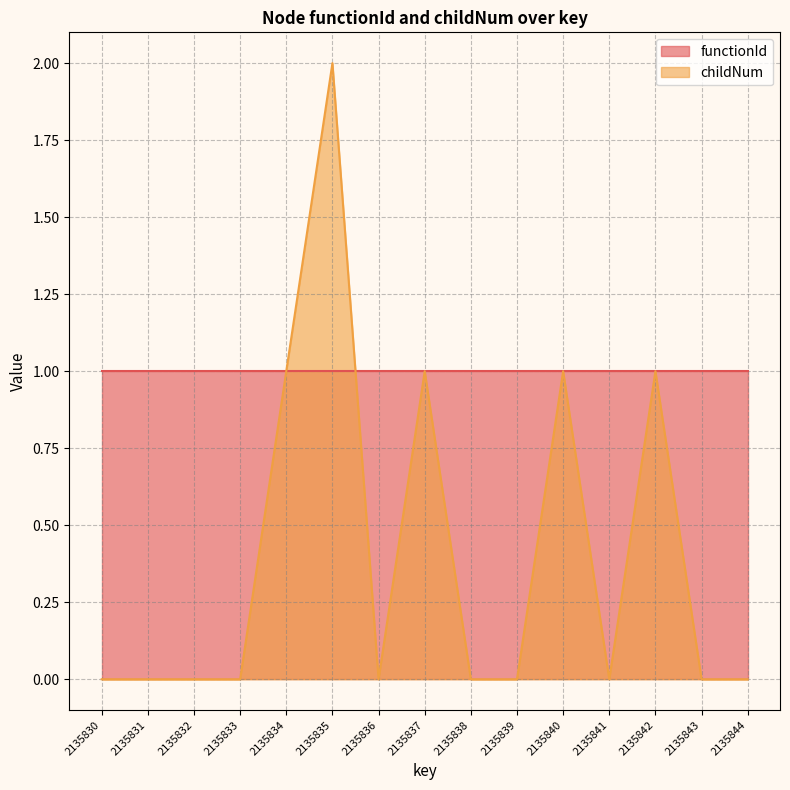

How many points are lower than both their immediate neighbors (excluding endpoints)?

2